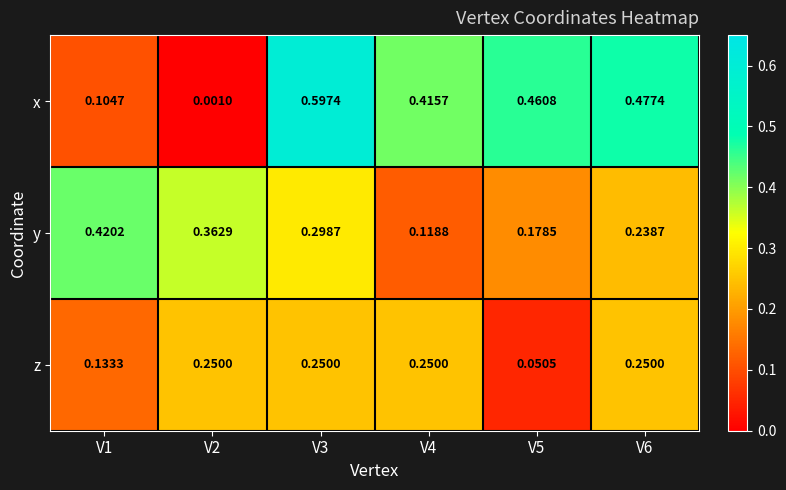

Between V1 and V5, which series saw the biggest shift?

x